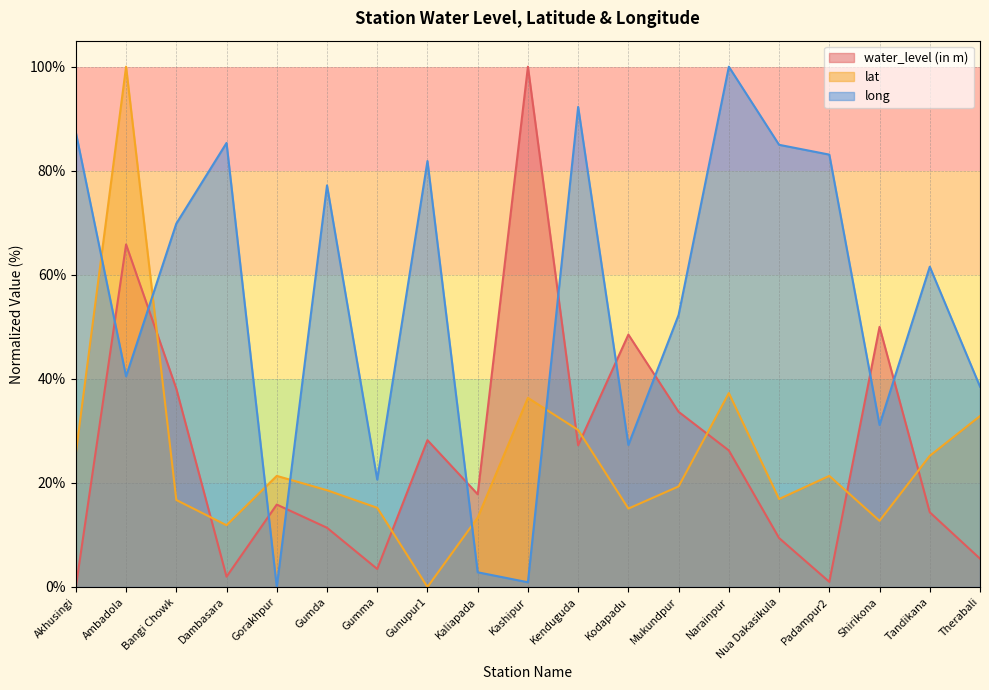

Which category has the highest value in the water_level (in m) series?

Kashipur